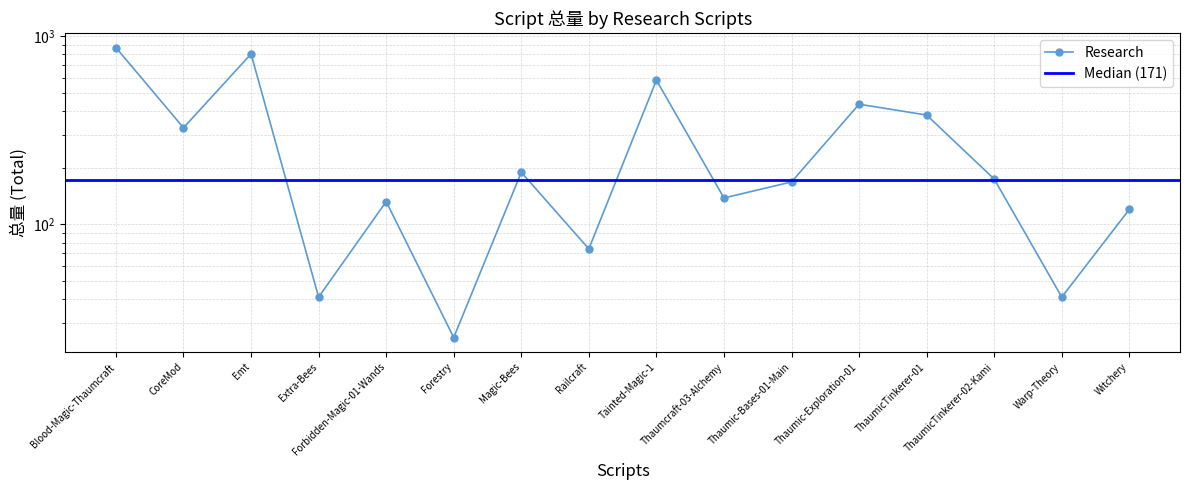

True or false: there are more than 2 points higher than both neighbors.

True